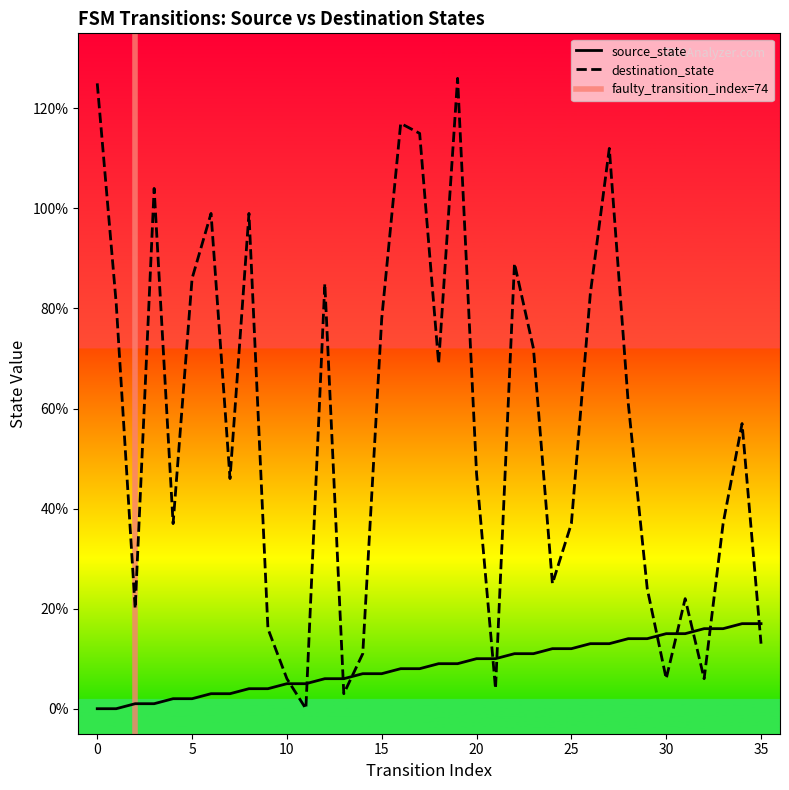

The destination_state series shows 64 at 0. True or false?

False